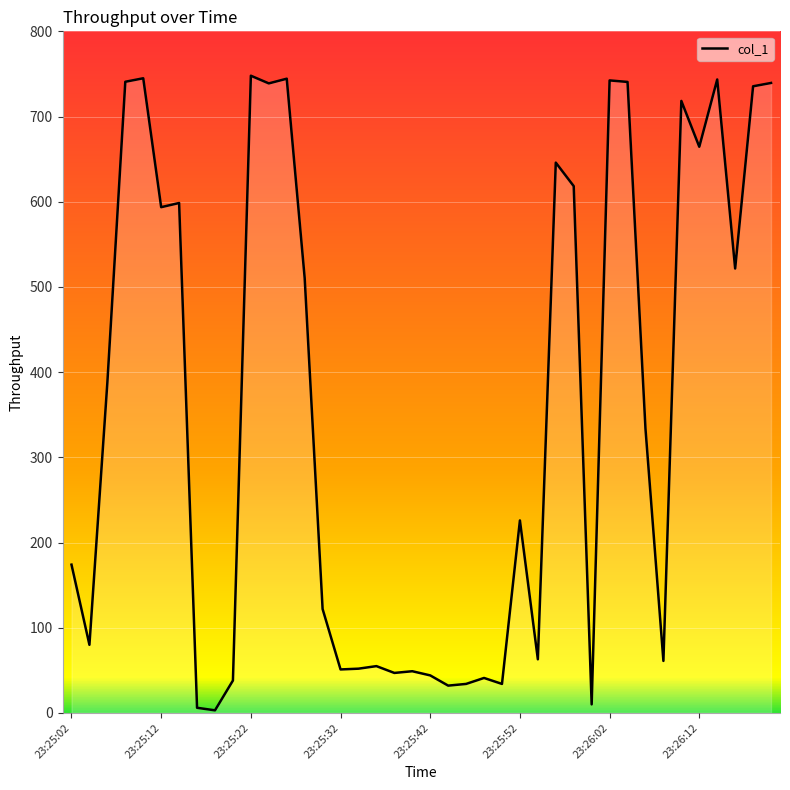

What is the greatest value displayed?

747.9